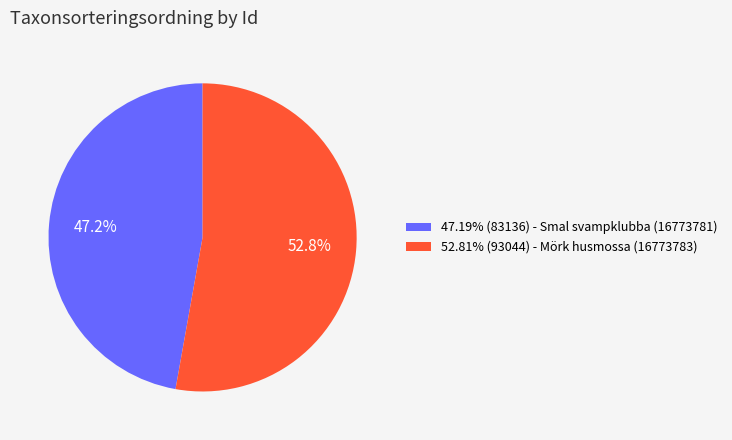

Does 47.19% (83136) - Smal svampklubba (16773781) represent more than half of the total?

No